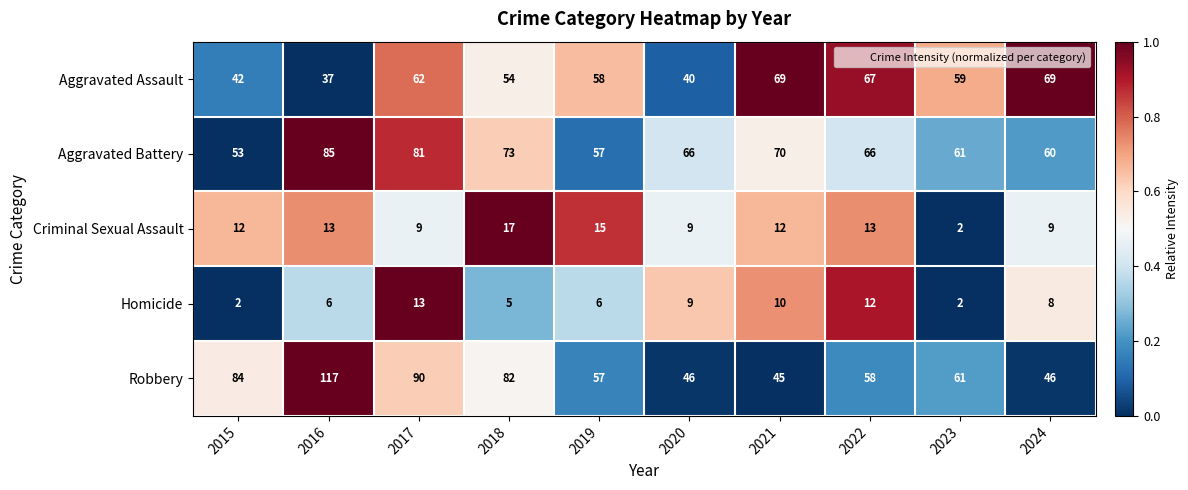

What is the maximum value shown in the chart?

117